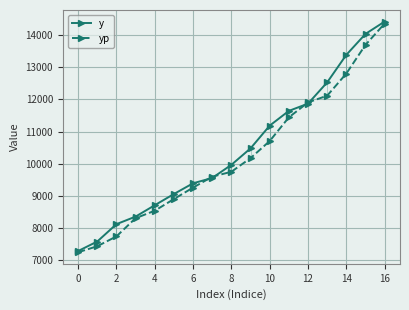

At how many categories does at least one series exceed 7841?

15